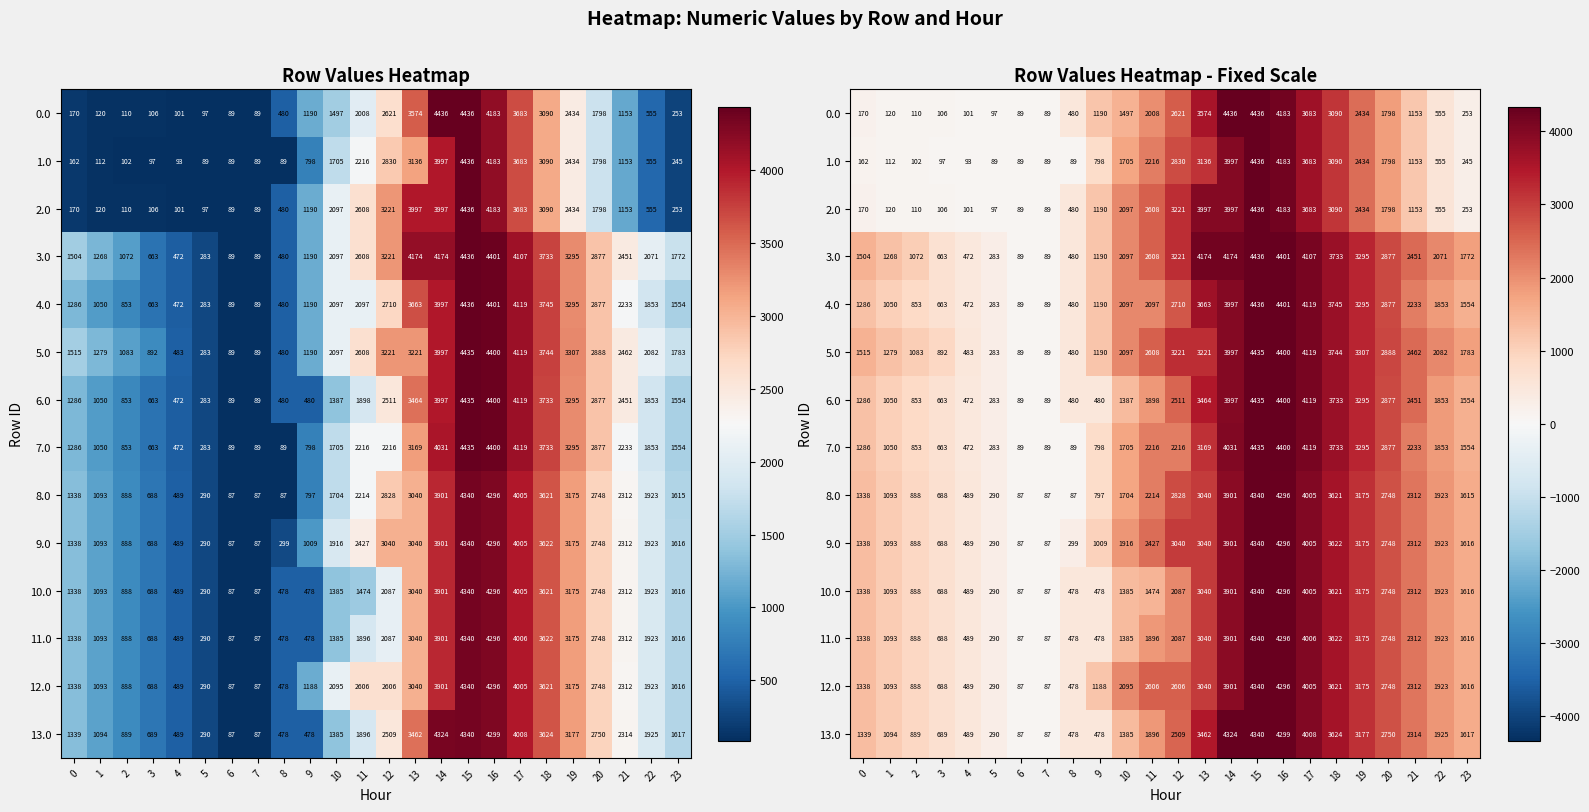

What is the average value of the 12.0 series?

2037.8